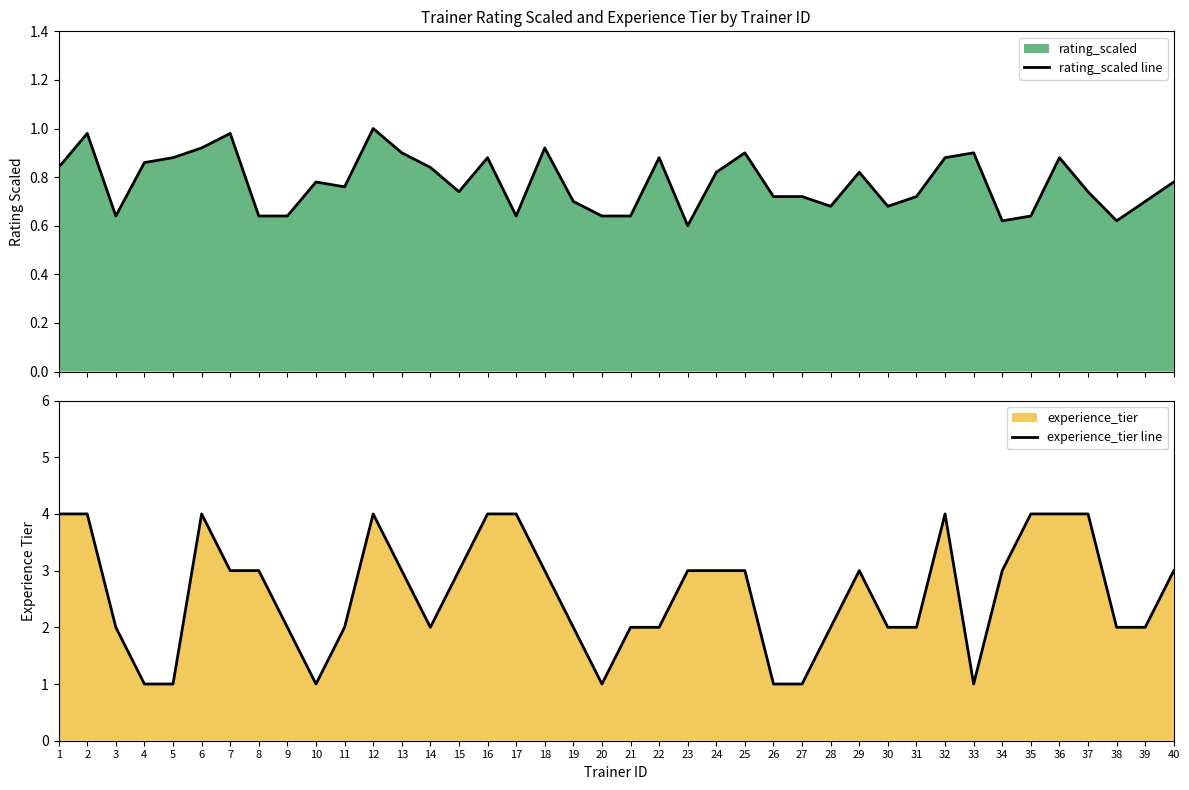

List the series in order of their peak value, lowest first.

rating_scaled line, experience_tier line